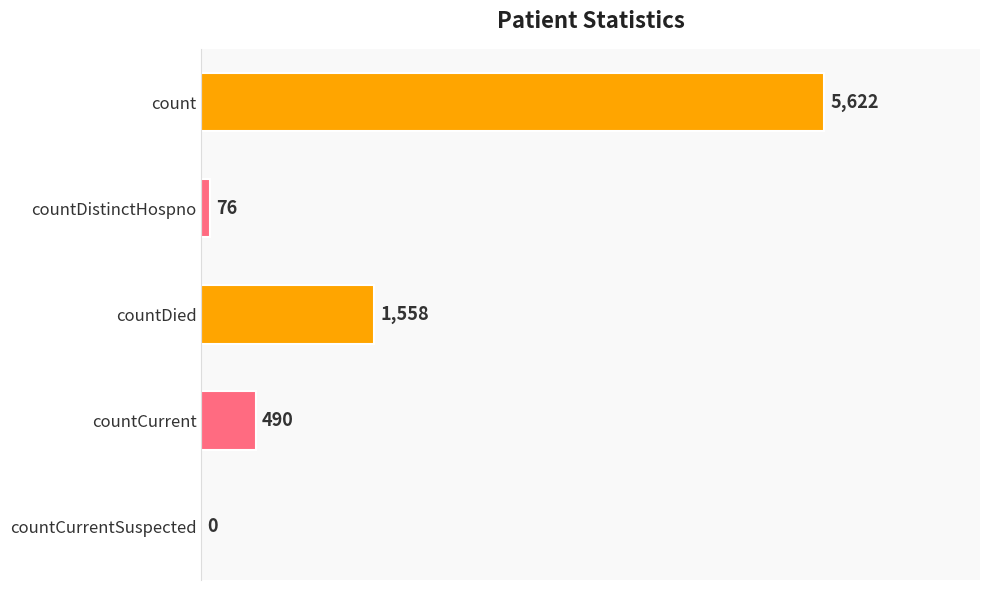

Is it true that the value at count is 5622?

True